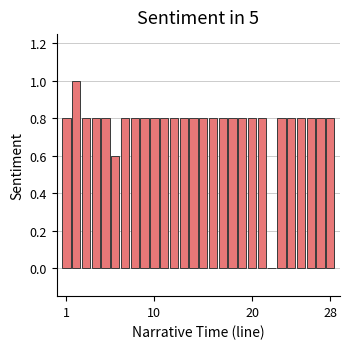

What is the greatest value displayed?

1.0